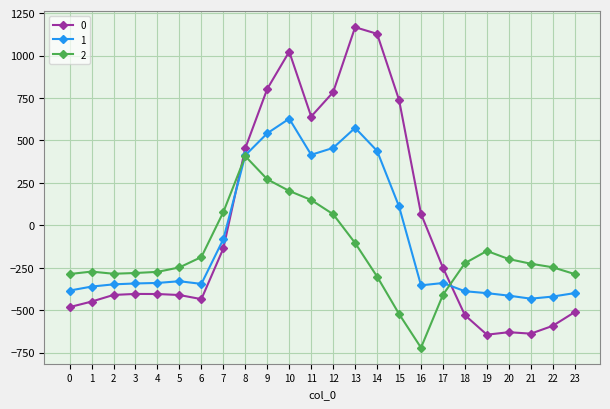

Rank the series by their average value, from highest to lowest.

0, 1, 2